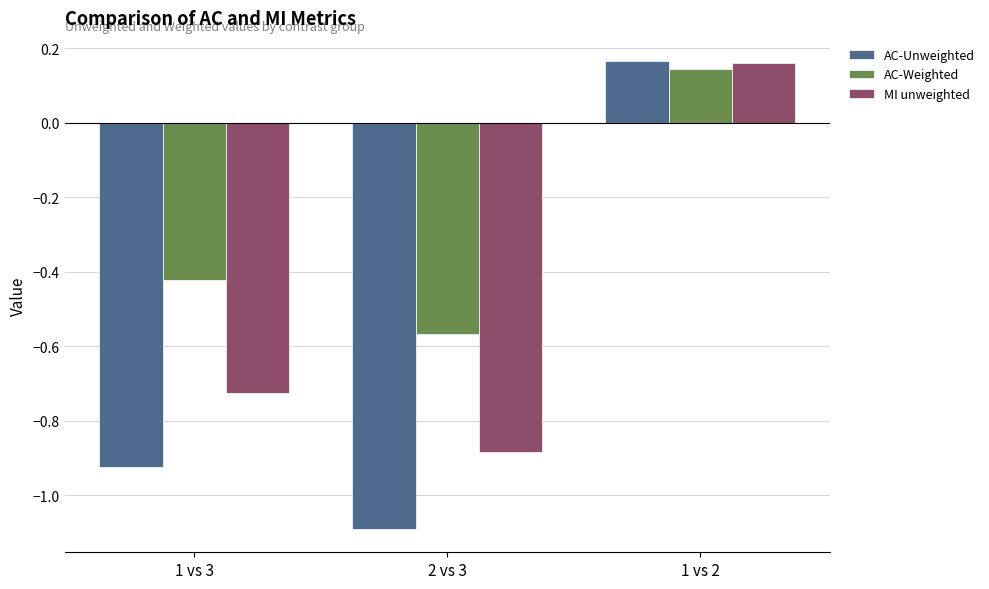

What is the total value across all series at 1 vs 3?

-2.1